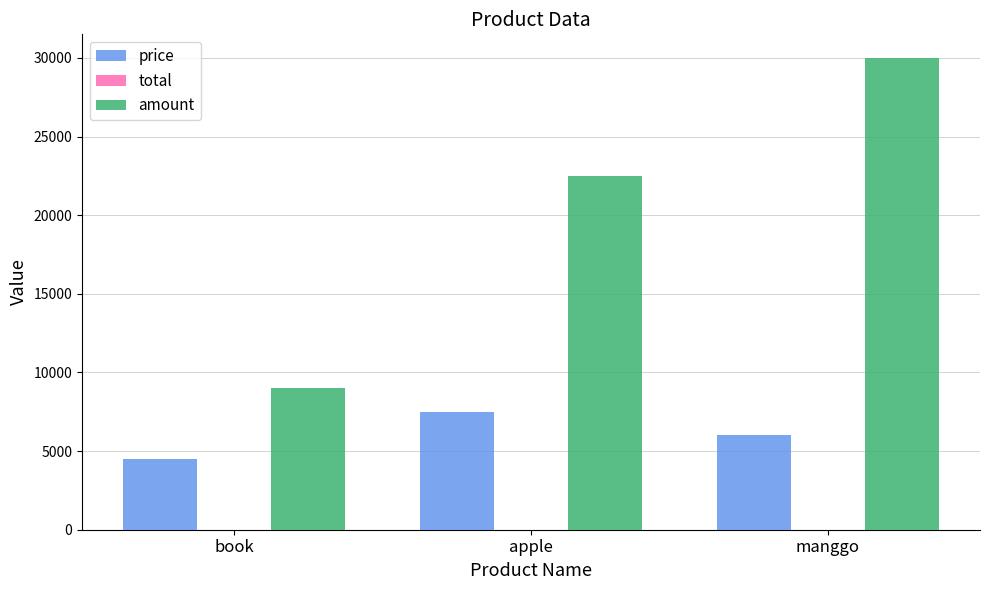

What is the difference between the amount values at apple and book?

13500